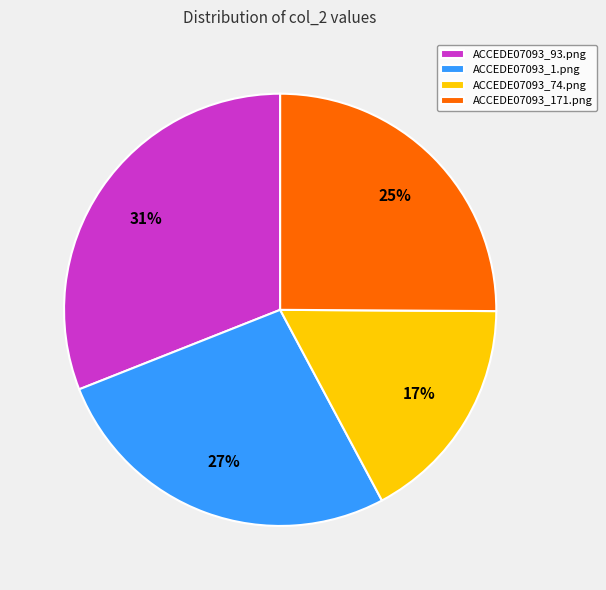

To the nearest percent, what portion does ACCEDE07093_1.png represent?

27%